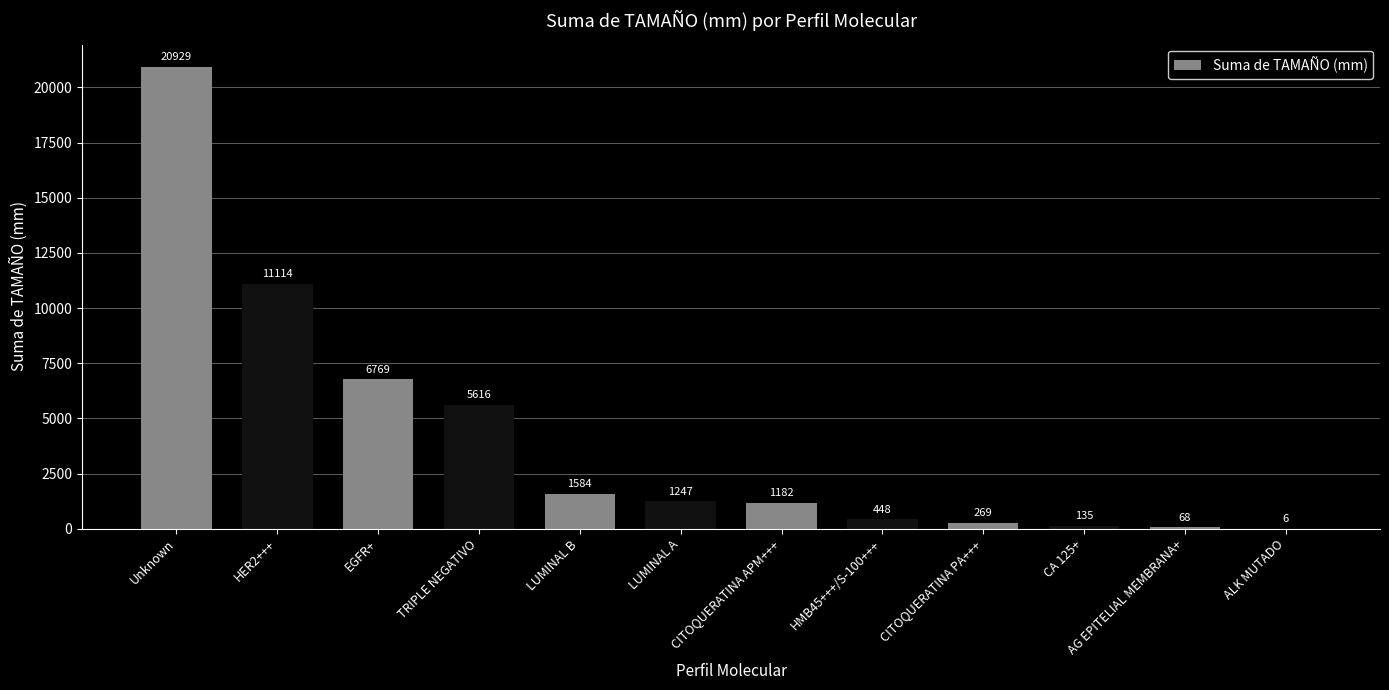

How many data points does each series have?

12